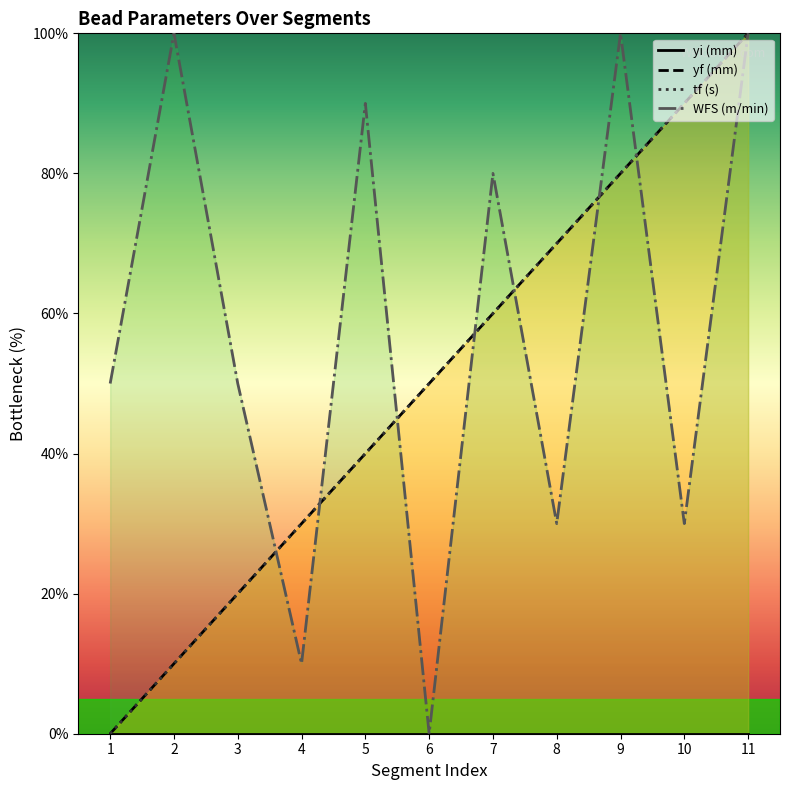

At which label is tf (s) closest to 50?

6